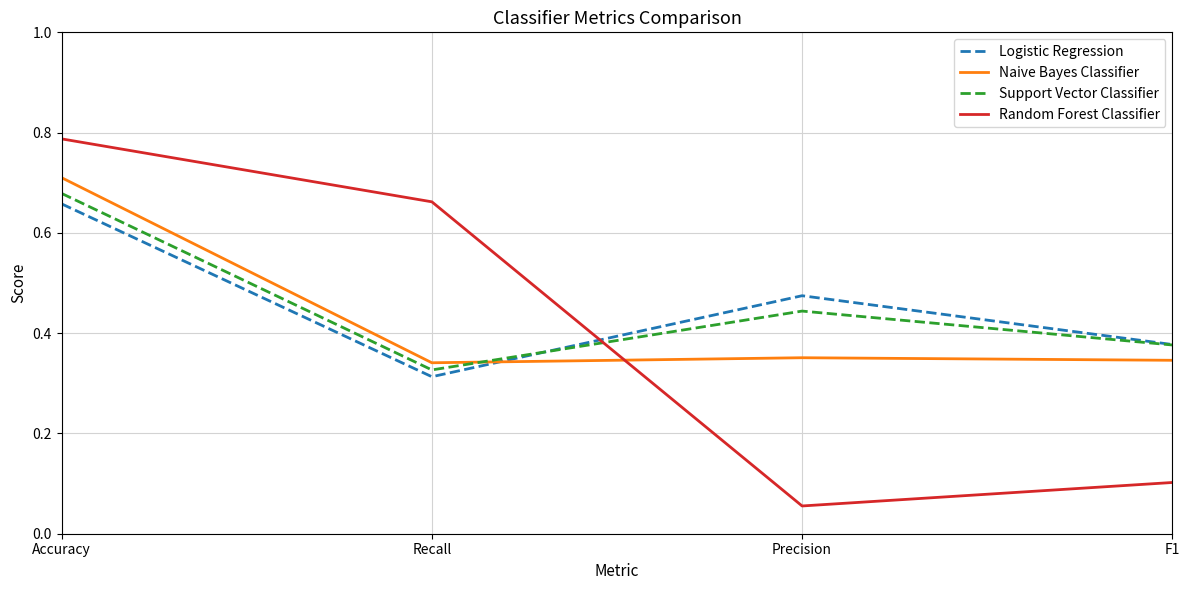

Rank the categories by Random Forest Classifier value from lowest to highest.

Precision, F1, Recall, Accuracy